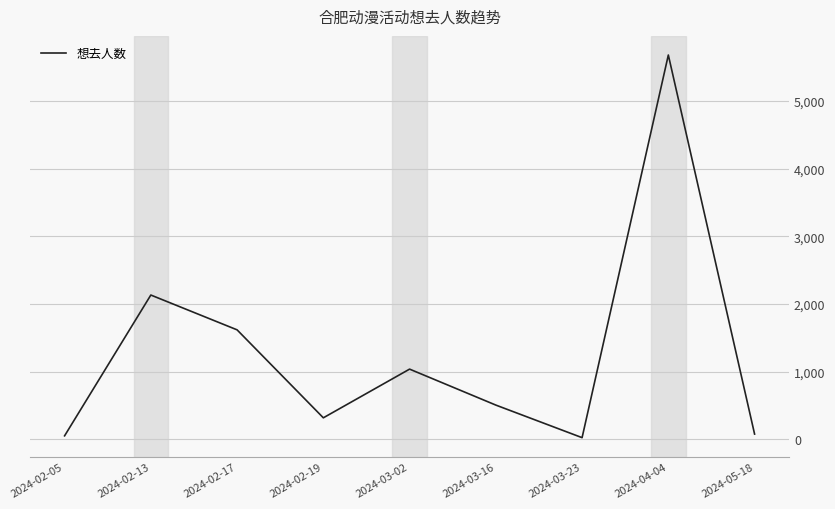

Reading left to right, what are all the values shown in this chart?

53	2132	1618	319	1038	507	26	5676	79